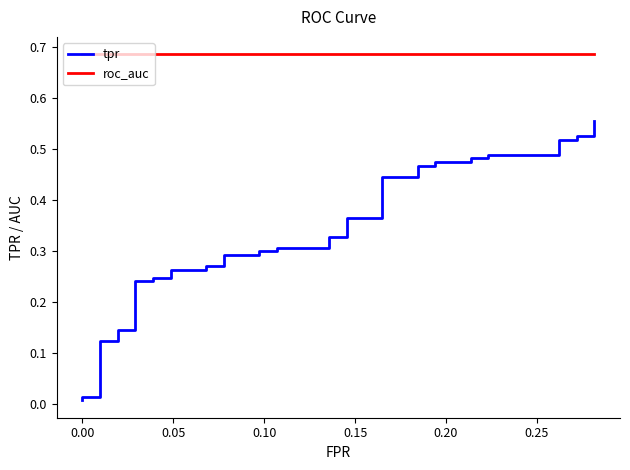

What is the sum of all roc_auc values?

27.4